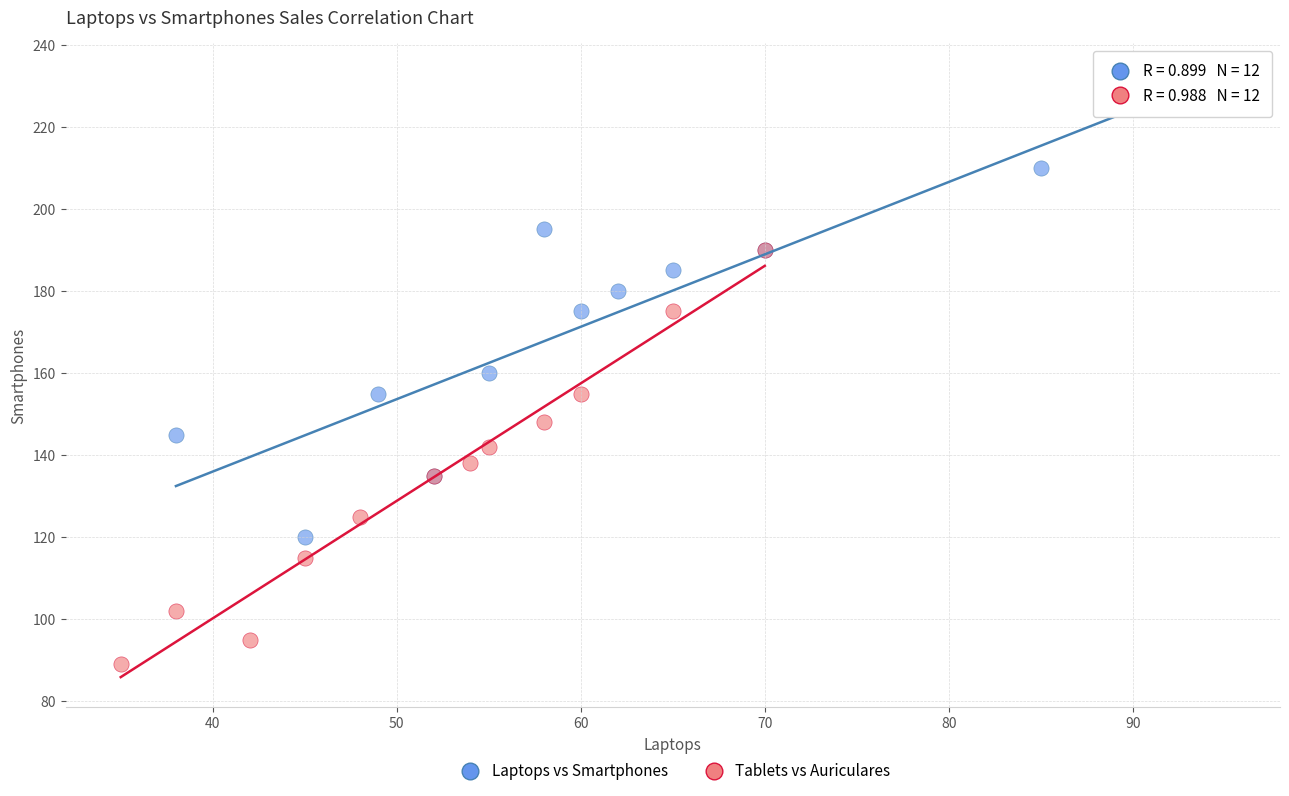

Which series reaches the maximum Y coordinate?

Laptops vs Smartphones